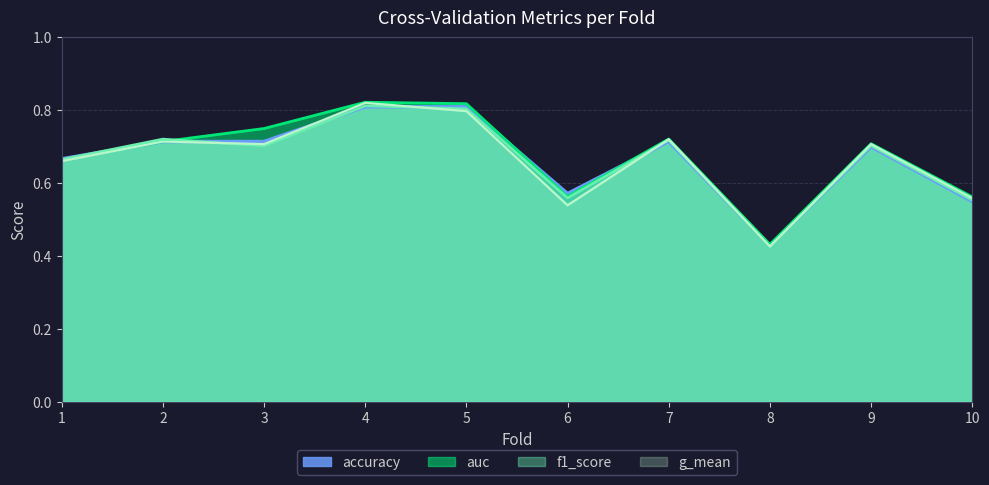

Which series has the largest range (max minus min)?

g_mean